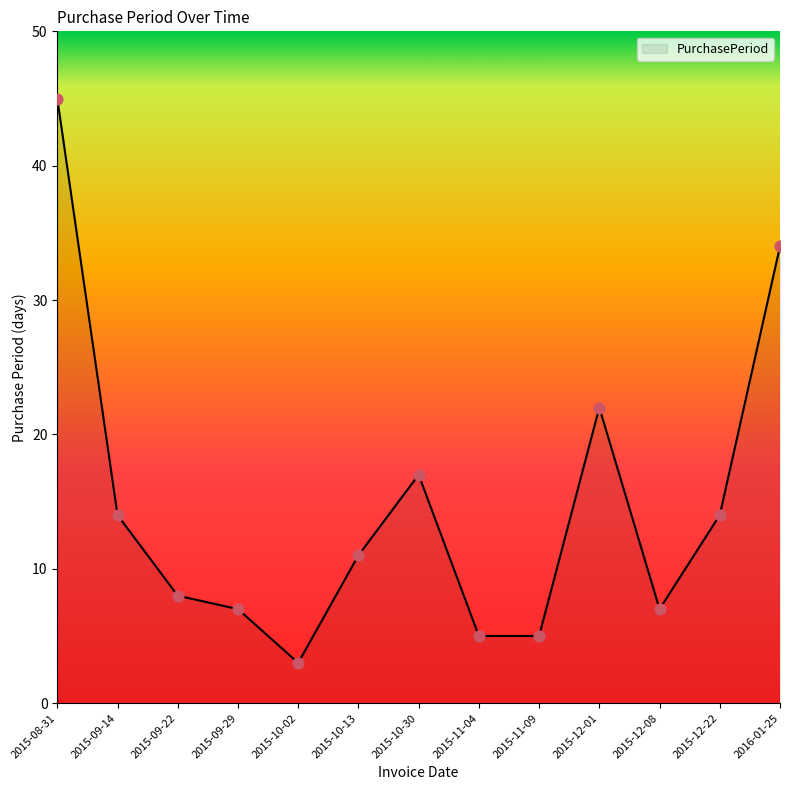

What is the change in value from 2015-10-13 to 2015-10-30?

+6